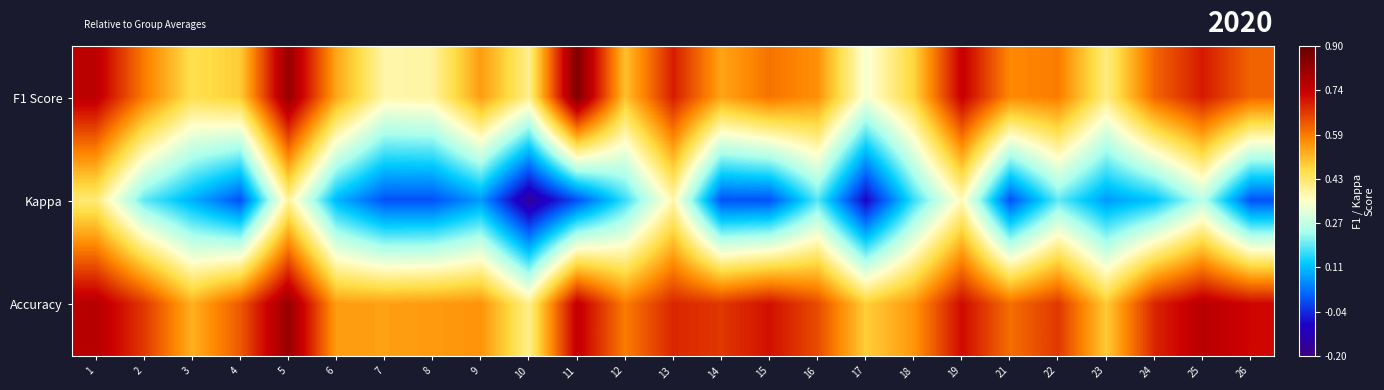

How many distinct data groups are displayed?

3